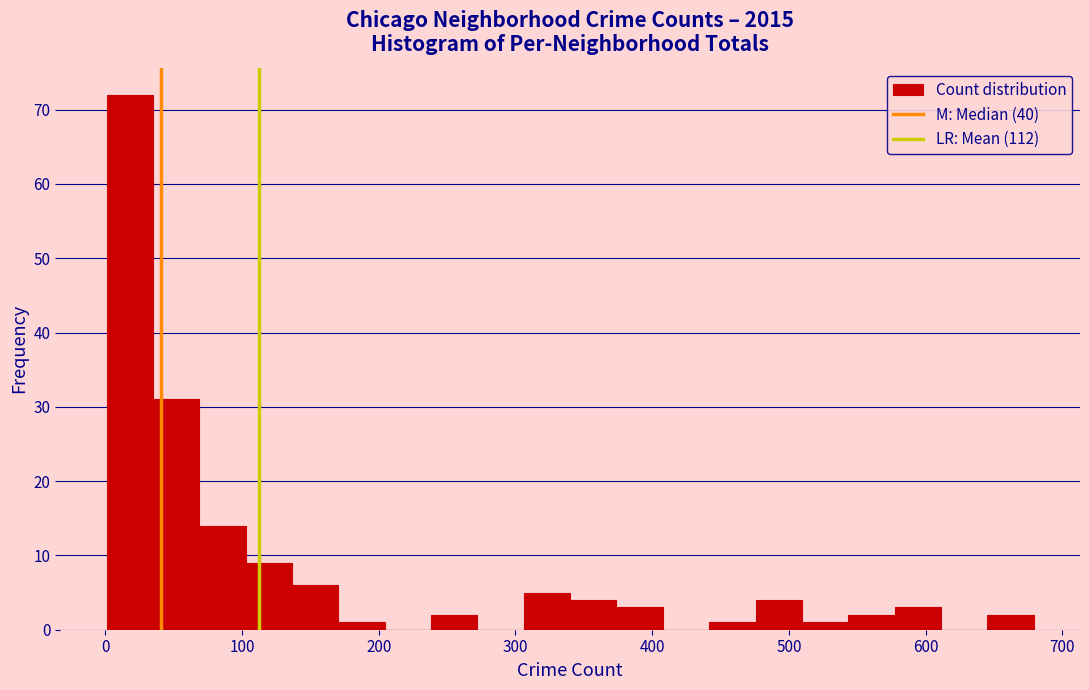

Read against the x-axis, roughly where is the centre of the tallest bar?

20